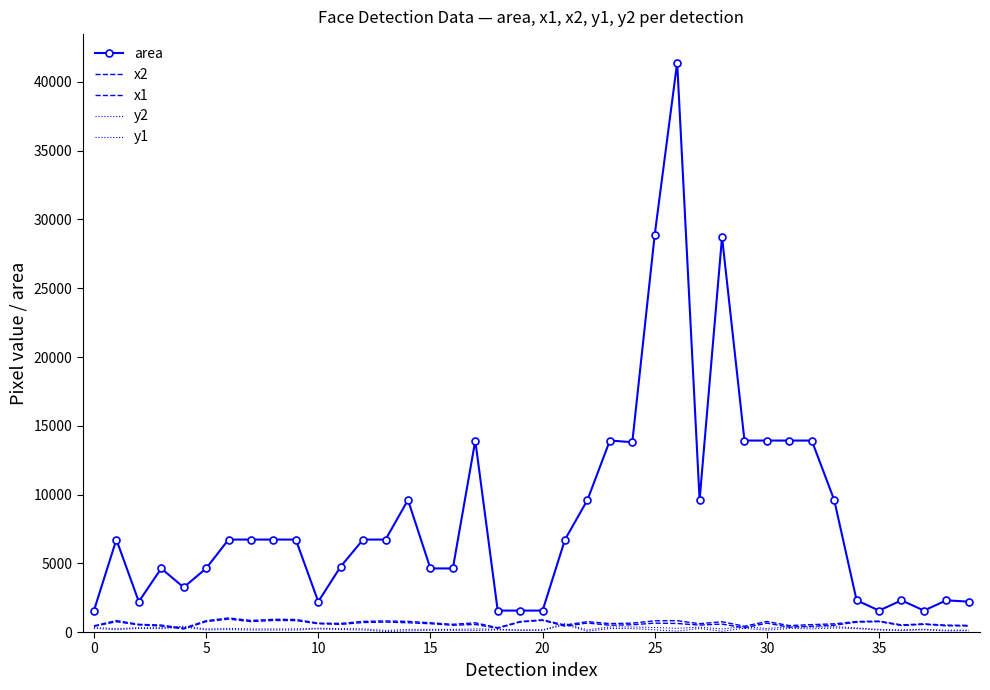

How many values in the x2 series are below 671?

20